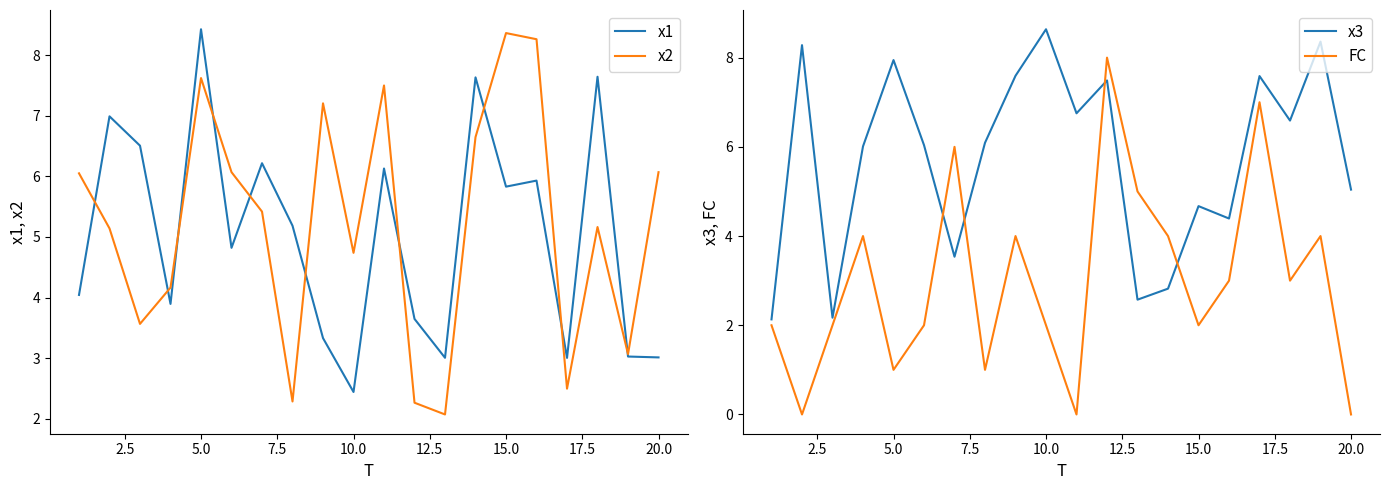

What is the difference between the x1 values at 20.0 and 15.0?

2.8